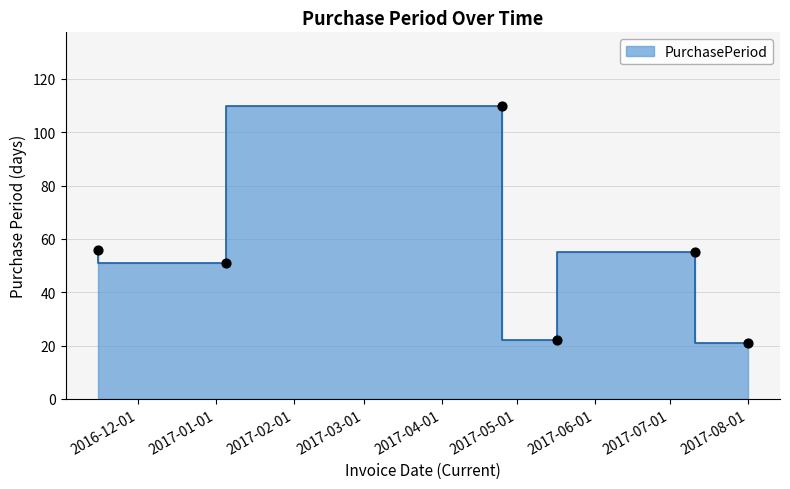

What is the change in value from 2017-05-17 to 2017-08-01?

-1